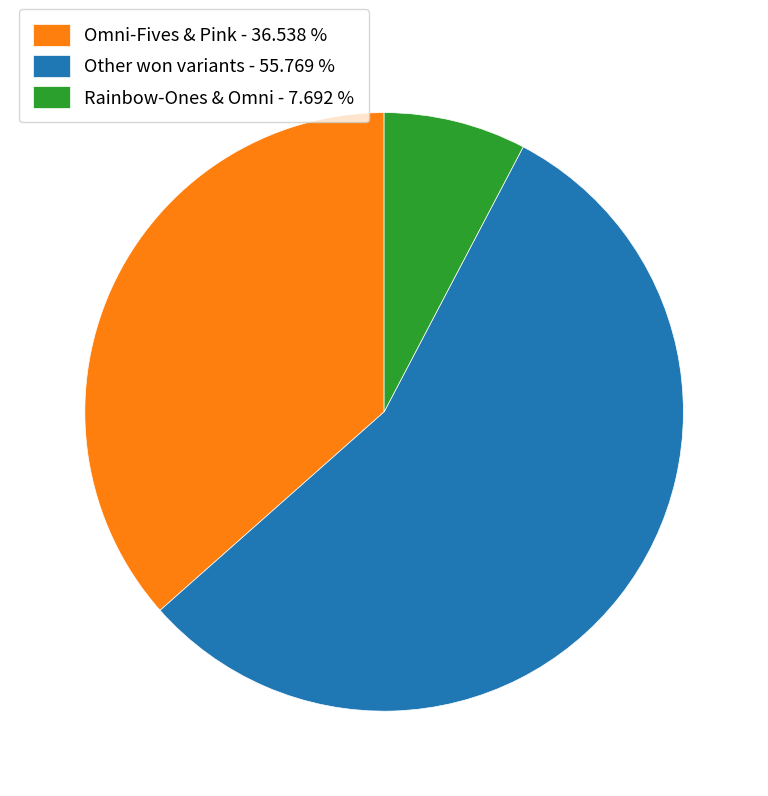

Is there any slice that represents more than half of the pie?

Yes